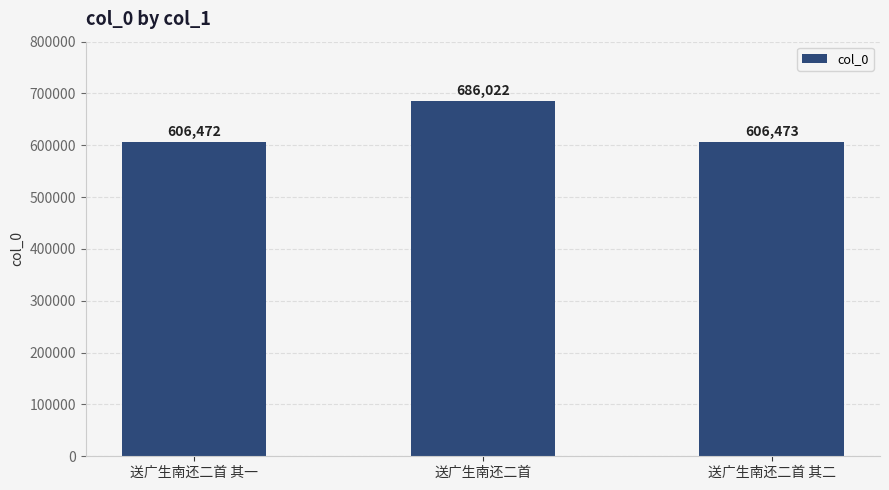

What position from the right is 送广生南还二首 其一?

3